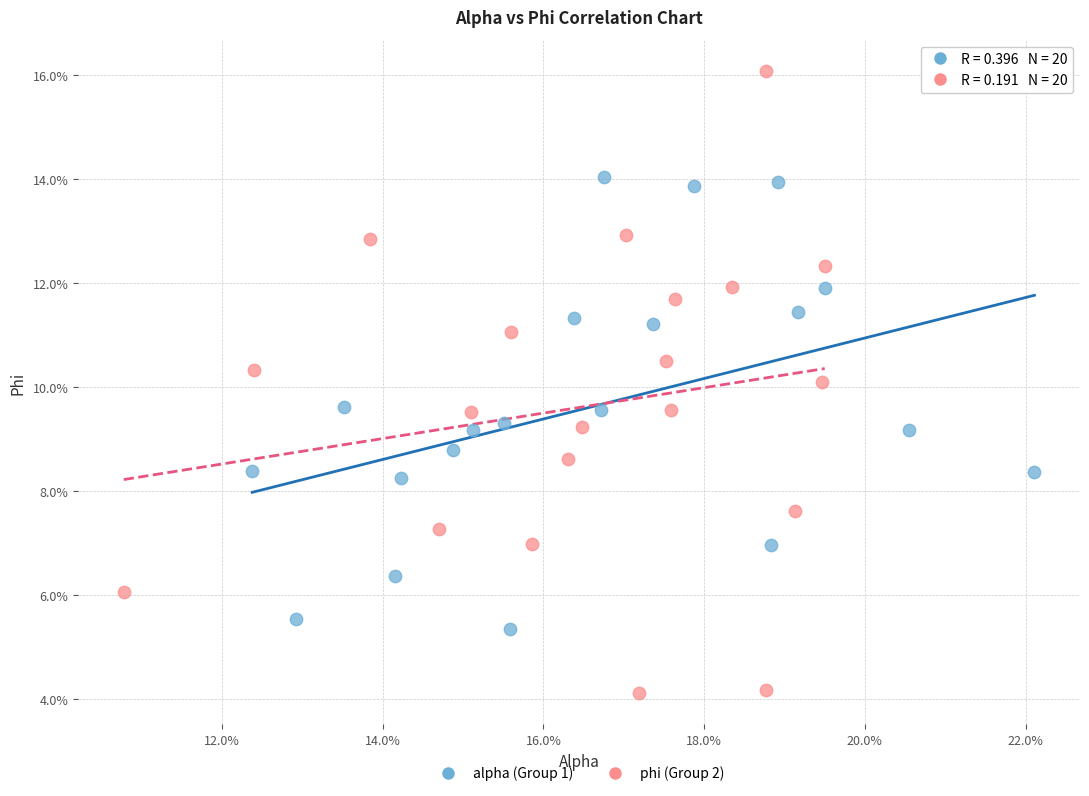

What are all the series names shown in the legend?

alpha (Group 1), phi (Group 2)